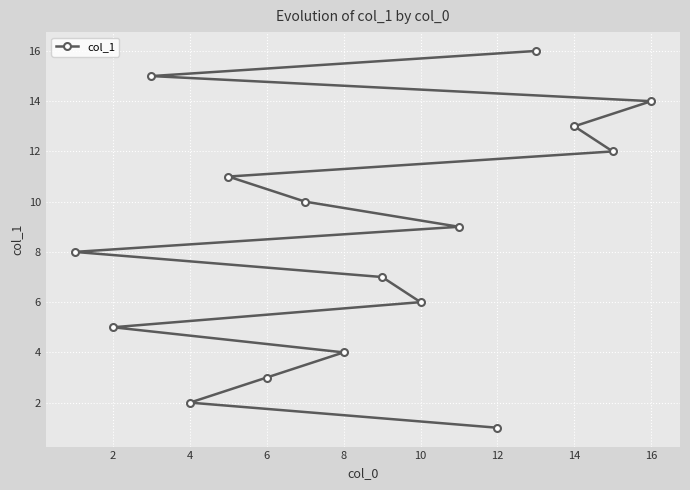

True or false: the data shows 2 at 8.

False